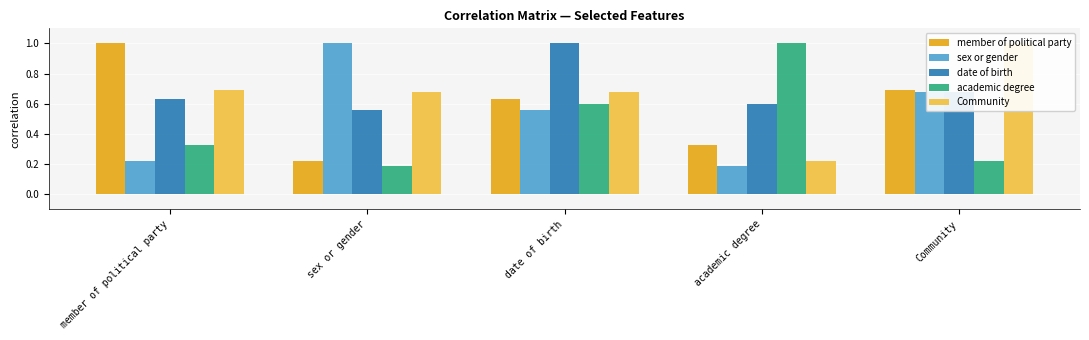

Which series has the largest total across all categories?

date of birth